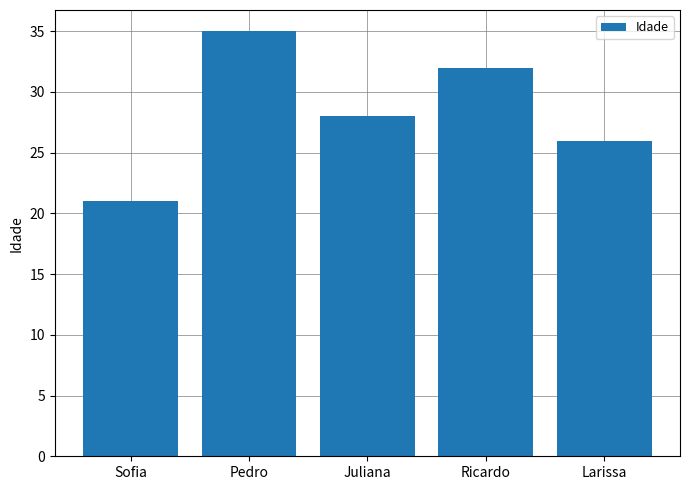

What is the change in value from Sofia to Juliana?

+7